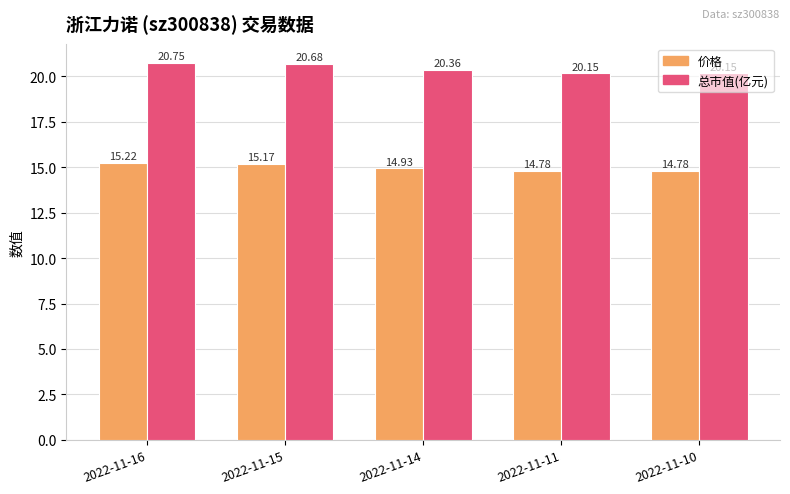

Which series has the largest total across all categories?

总市值(亿元)